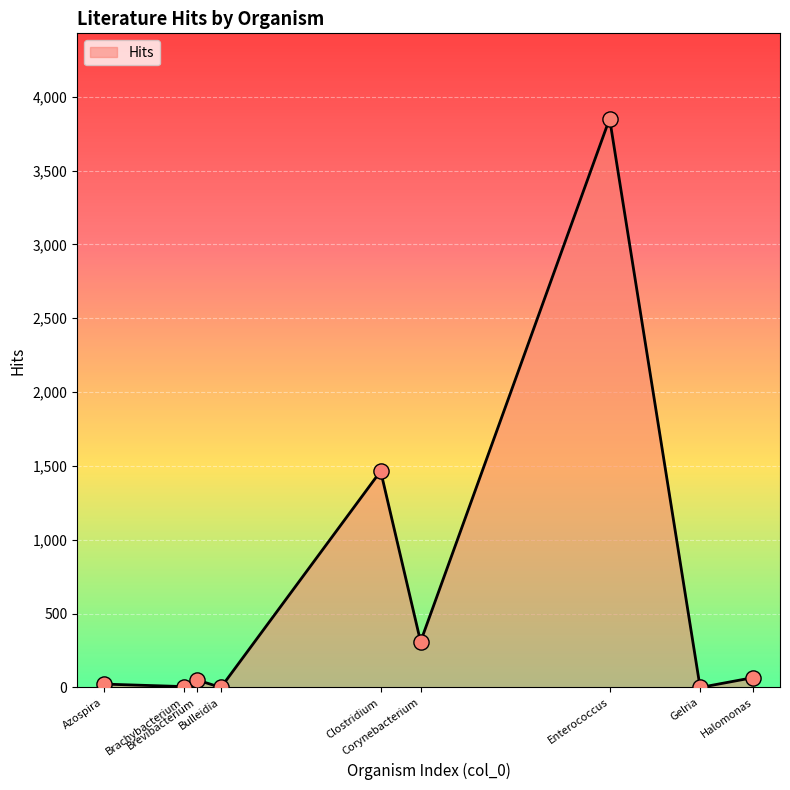

What is the change in value from Brachybacterium to Brevibacterium?

+45